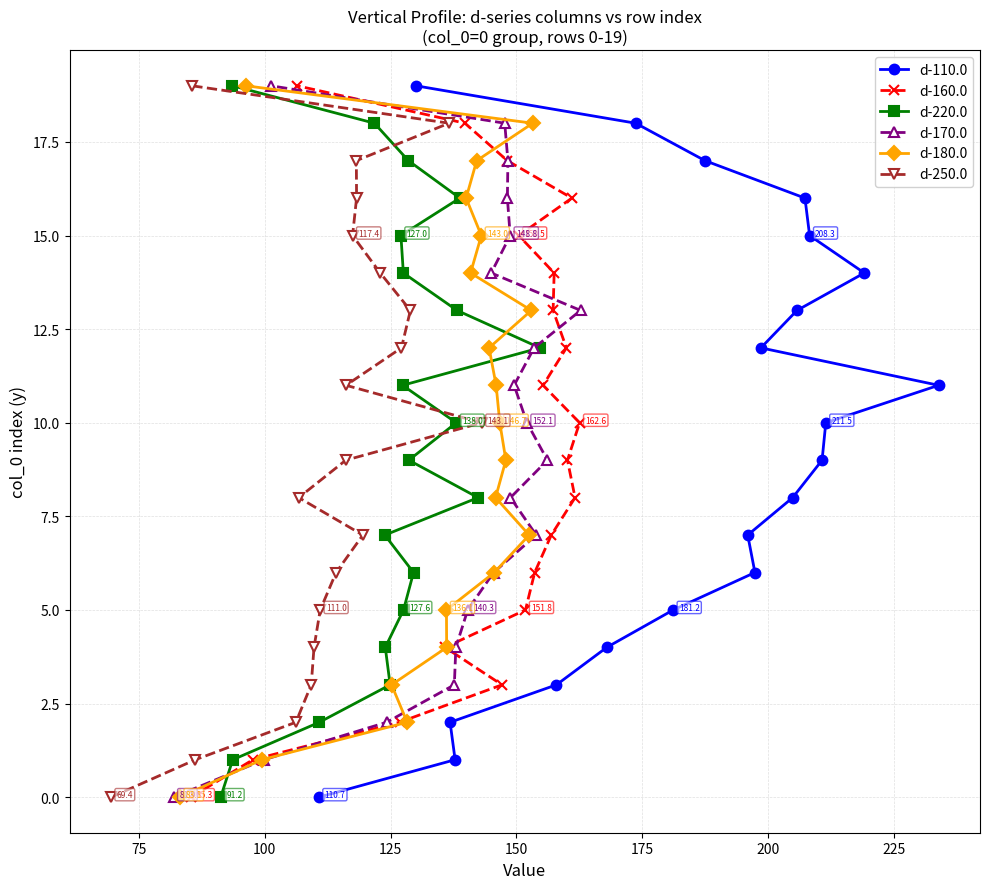

What is the highest value of the d-160.0 series?

19